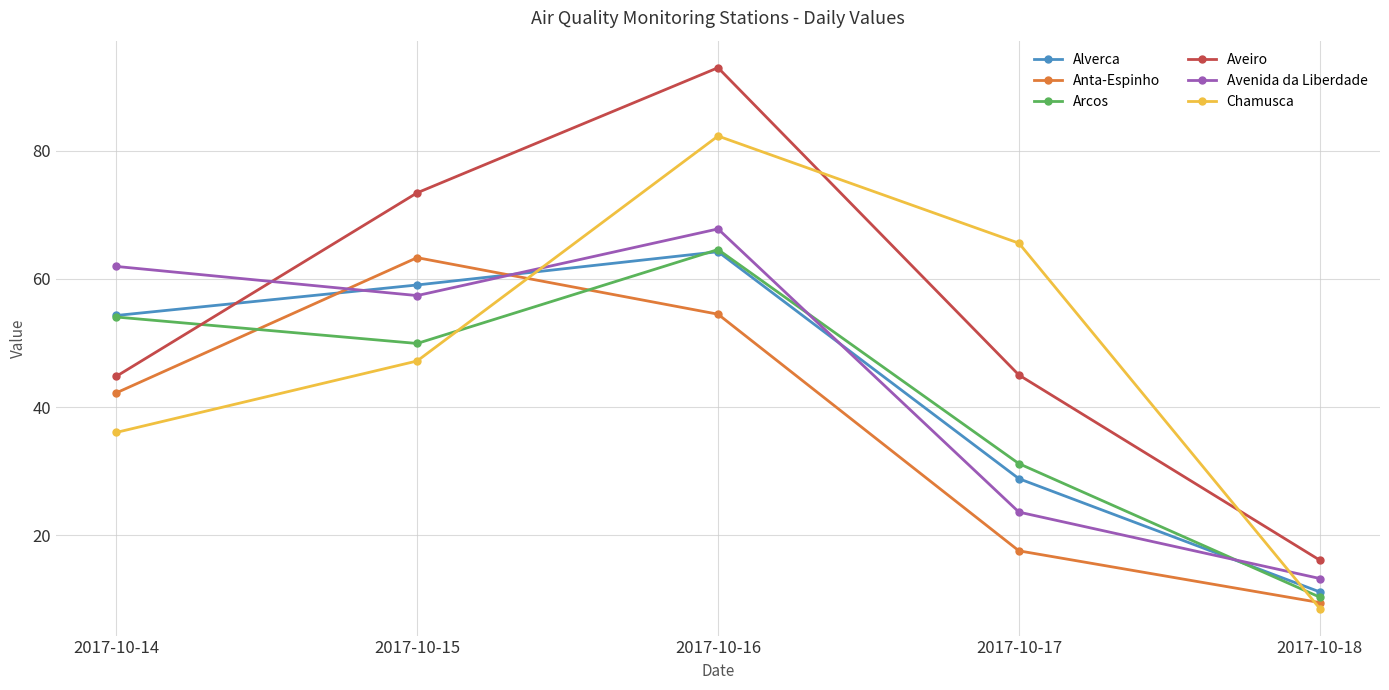

True or false: Chamusca has more than 2 interior local peaks.

False